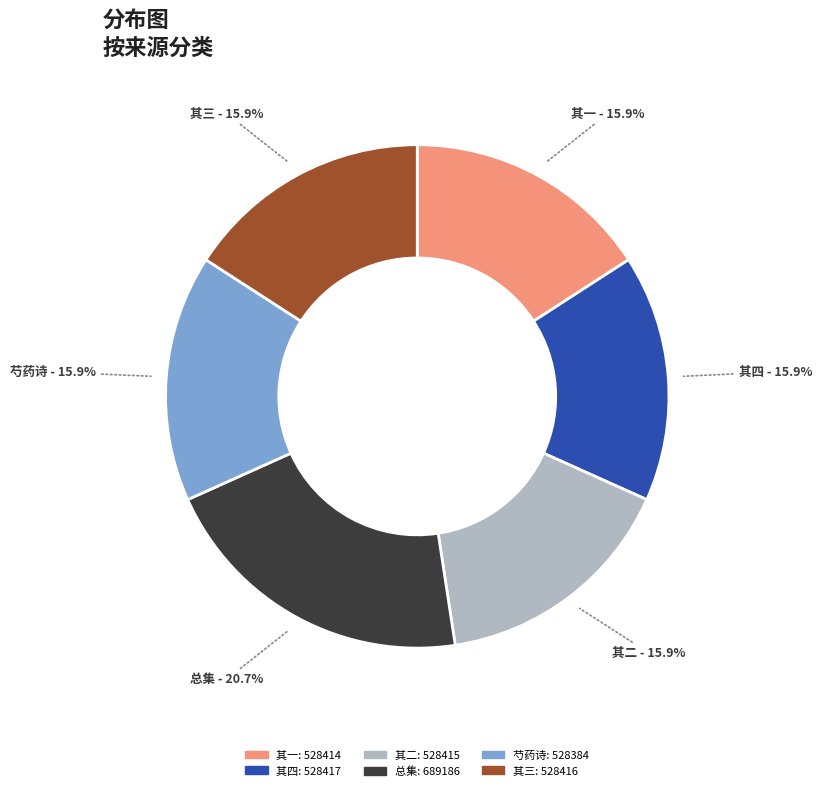

Does any single category account for the majority?

No